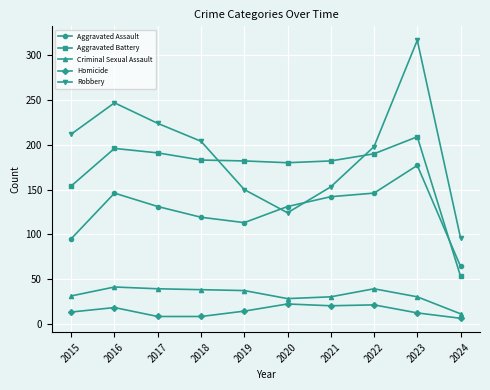

Rank the series by their maximum value, from highest to lowest.

Robbery, Aggravated Battery, Aggravated Assault, Criminal Sexual Assault, Homicide